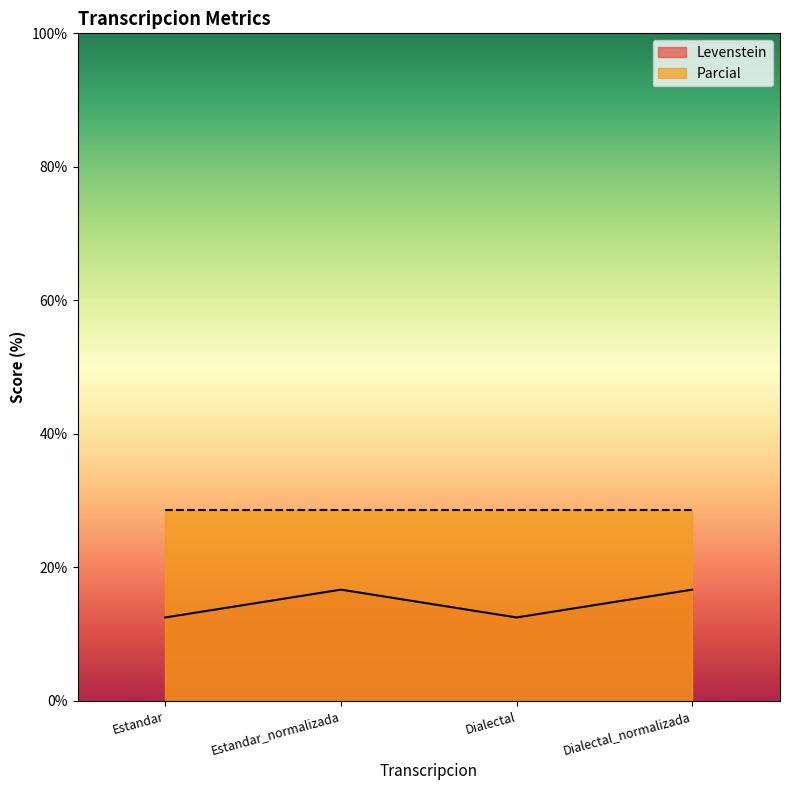

What is the change in value from Estandar to Dialectal_normalizada?

+4.2